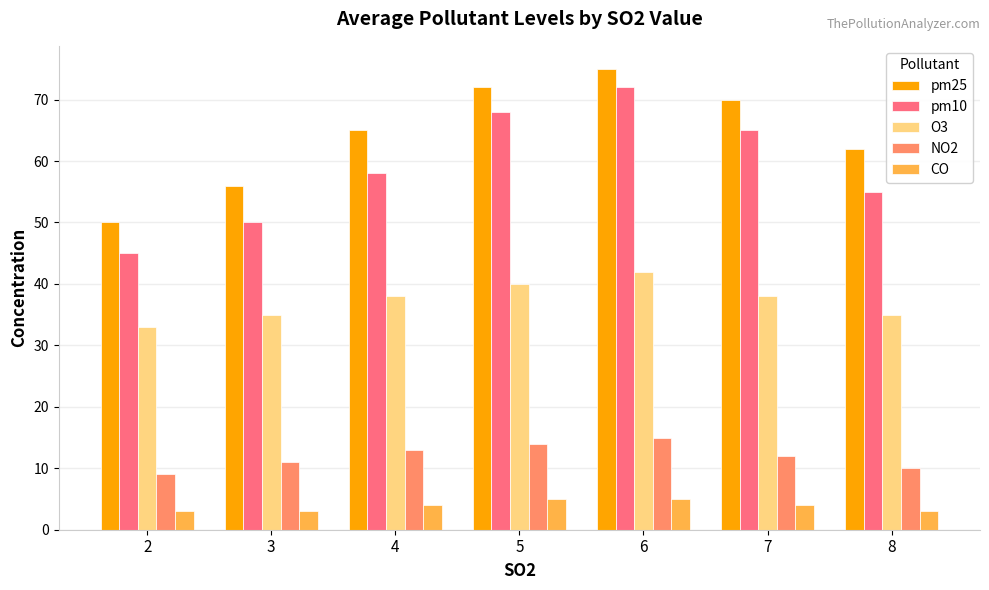

What are all the series names shown in the legend?

pm25, pm10, O3, NO2, CO